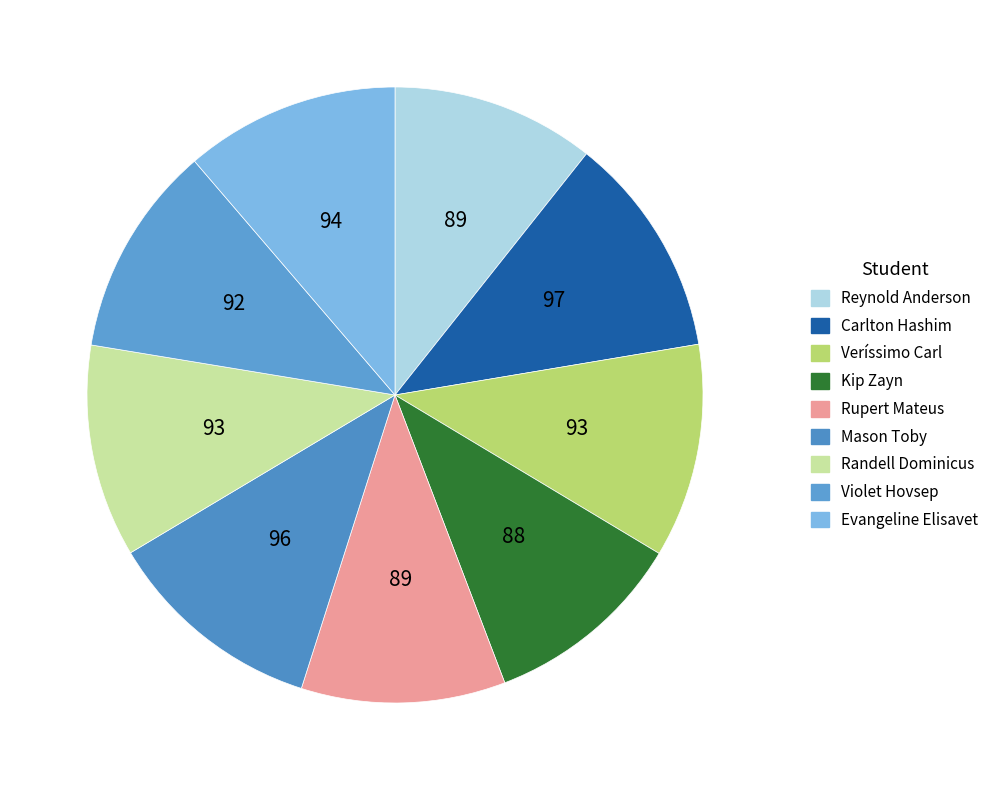

How many segments does this pie chart have?

9